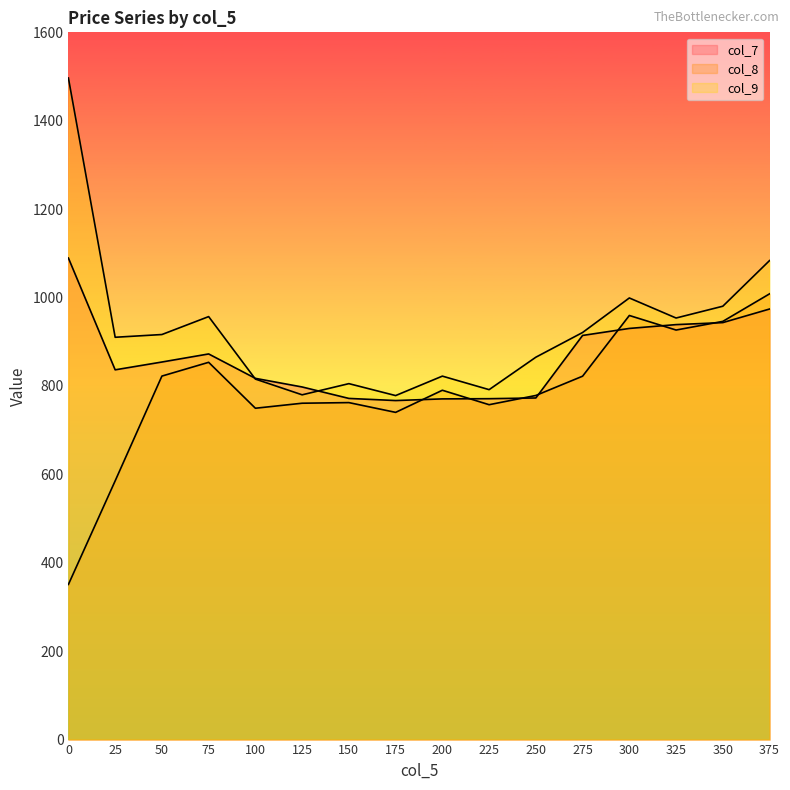

How many data points in col_9 are less than 916?

8